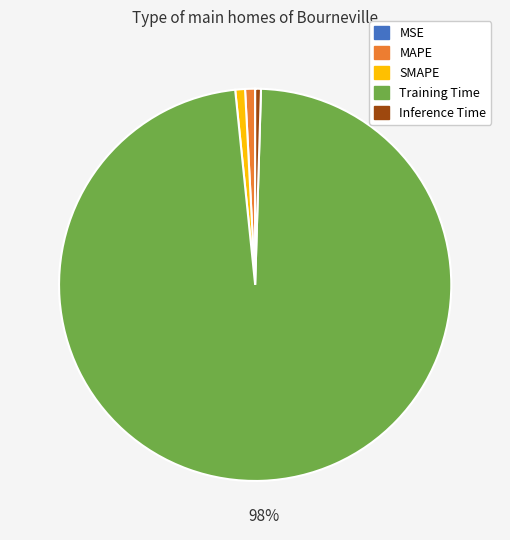

Does any single category account for the majority?

Yes